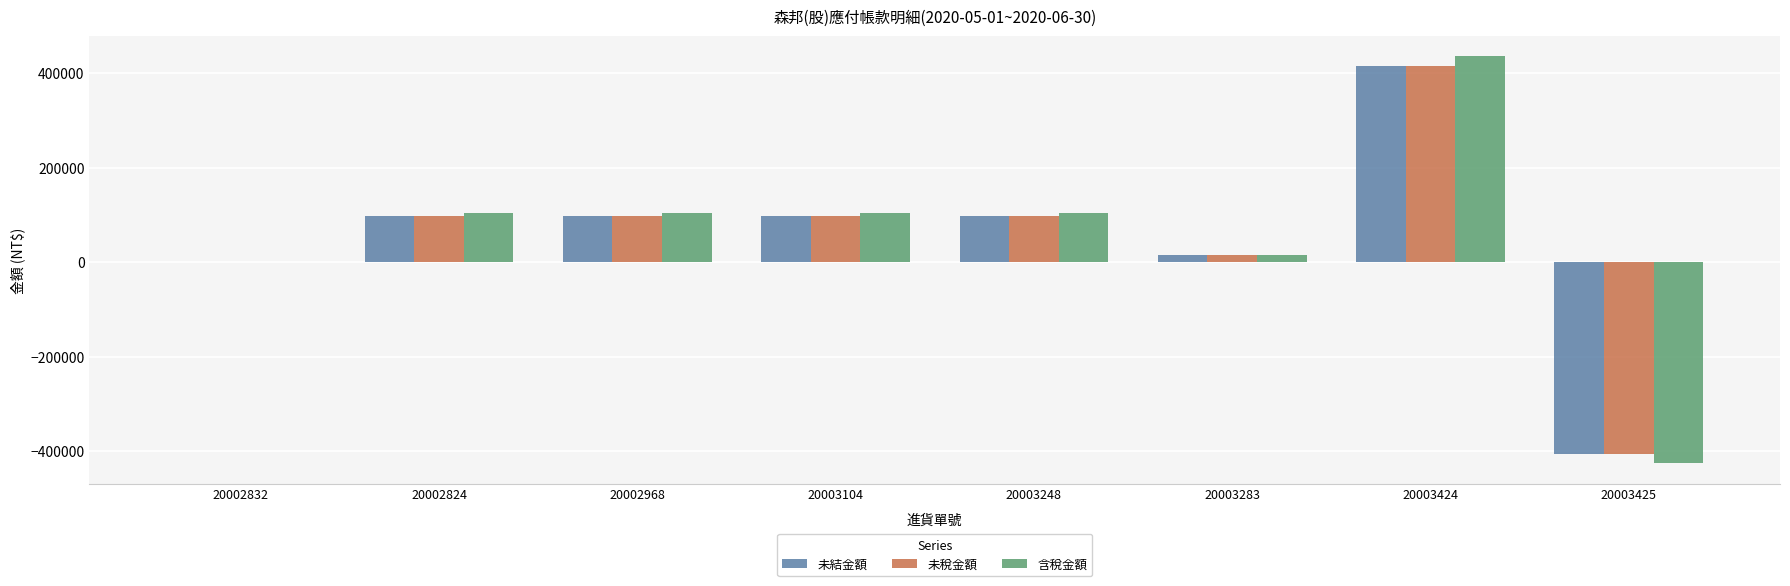

Is the value of 未結金額 at 20002824 greater than the value of 含稅金額 at 20003425?

Yes